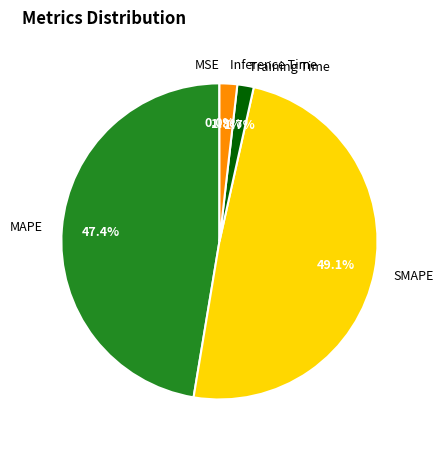

Which slice is the largest?

SMAPE